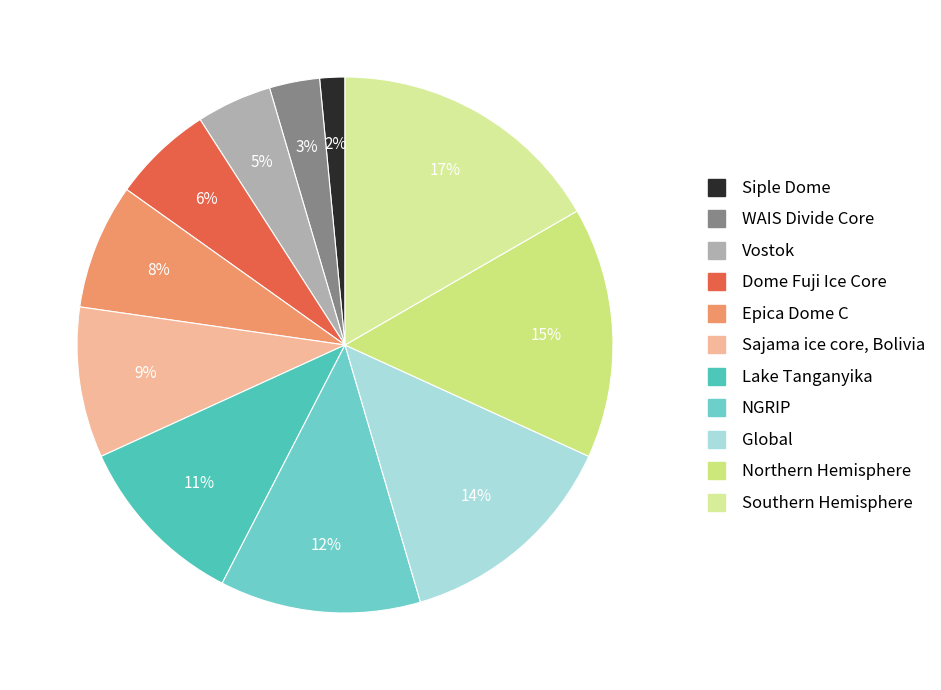

Does Siple Dome account for over 50% of the chart?

No